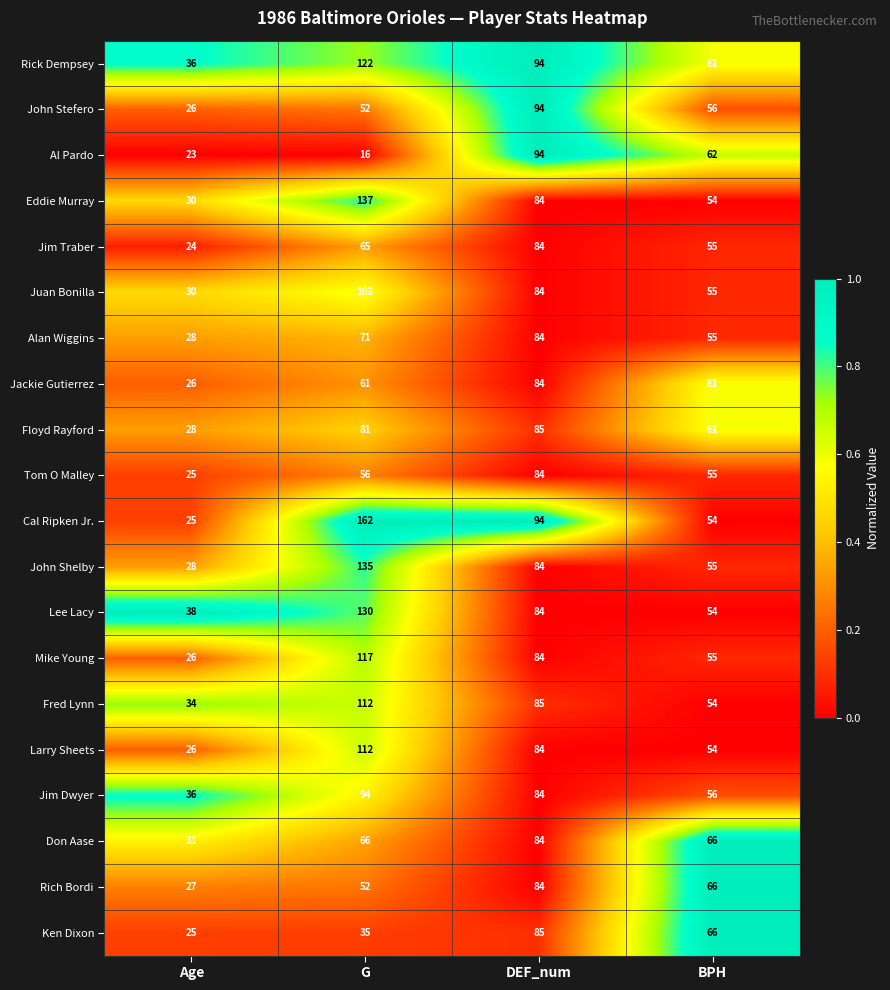

At which label is Mike Young closest to 71?

DEF_num